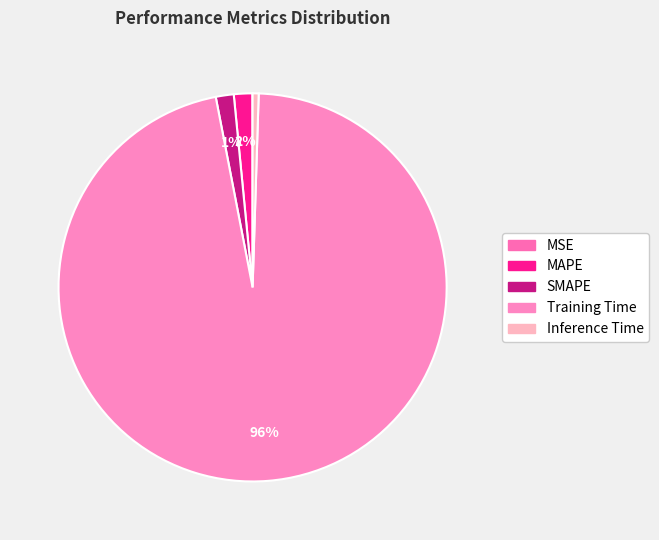

To the nearest percent, what is the combined percentage of MAPE and SMAPE?

3%